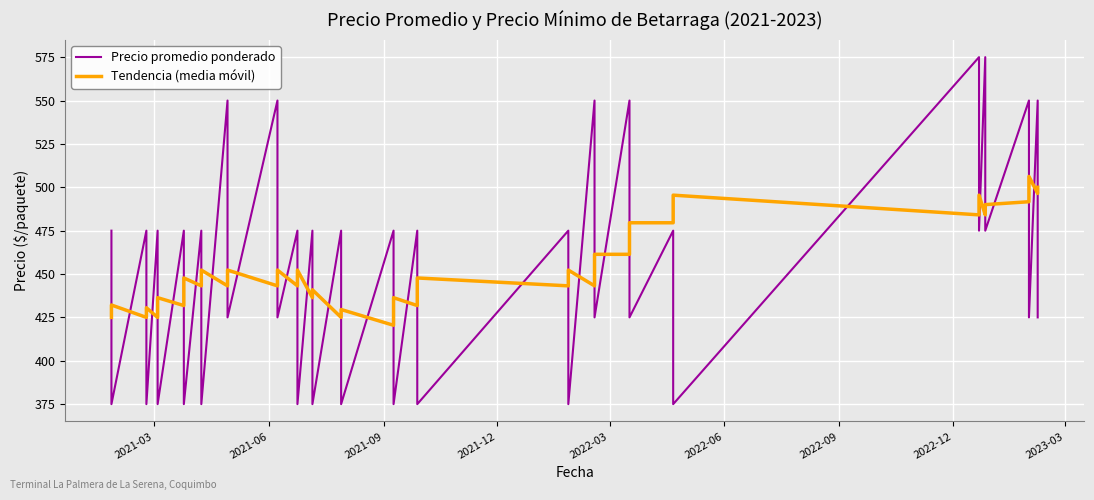

After their last crossing, which series has the higher values: Precio promedio ponderado or Tendencia (media móvil)?

Tendencia (media móvil)